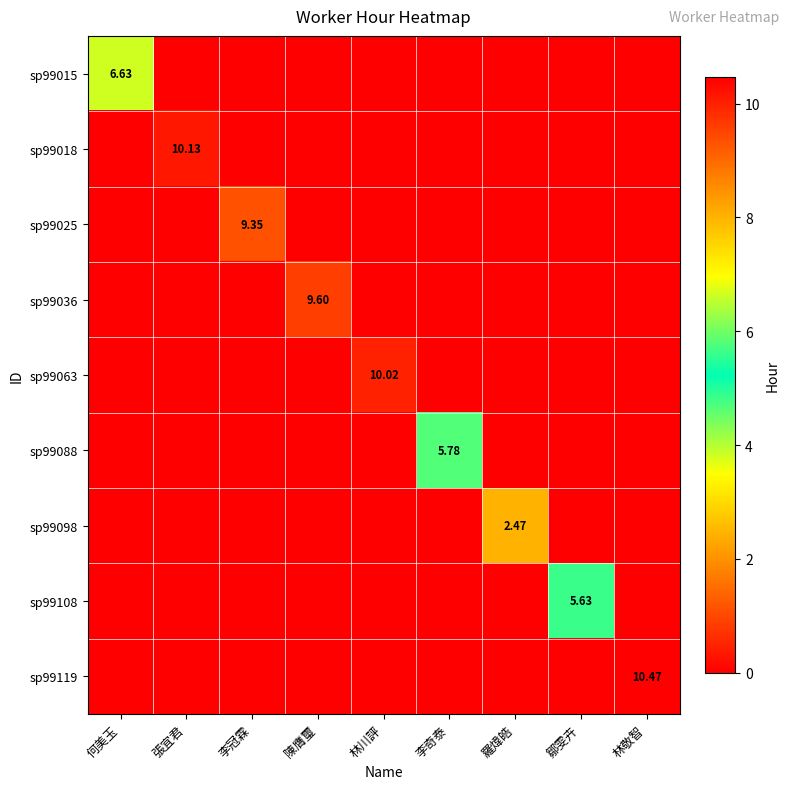

Which series changed the most between 鄒雯卉 and 林敬智?

sp99119